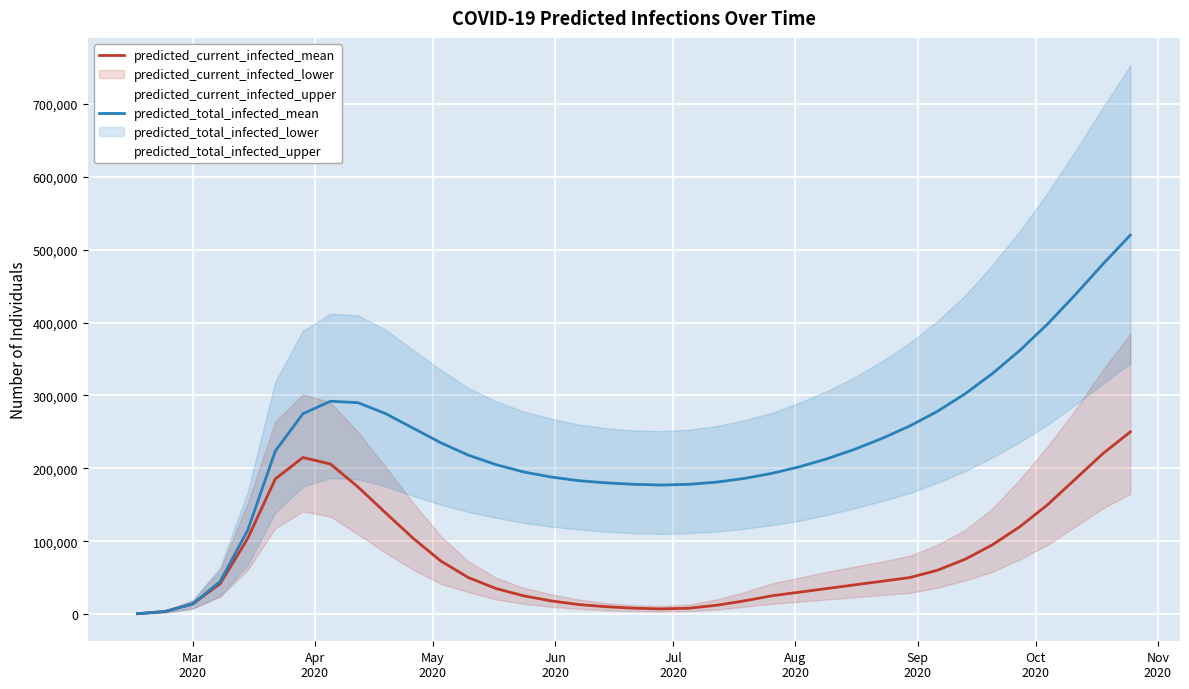

What is the difference between the second highest and second lowest values in the predicted_total_infected_mean series?

476499